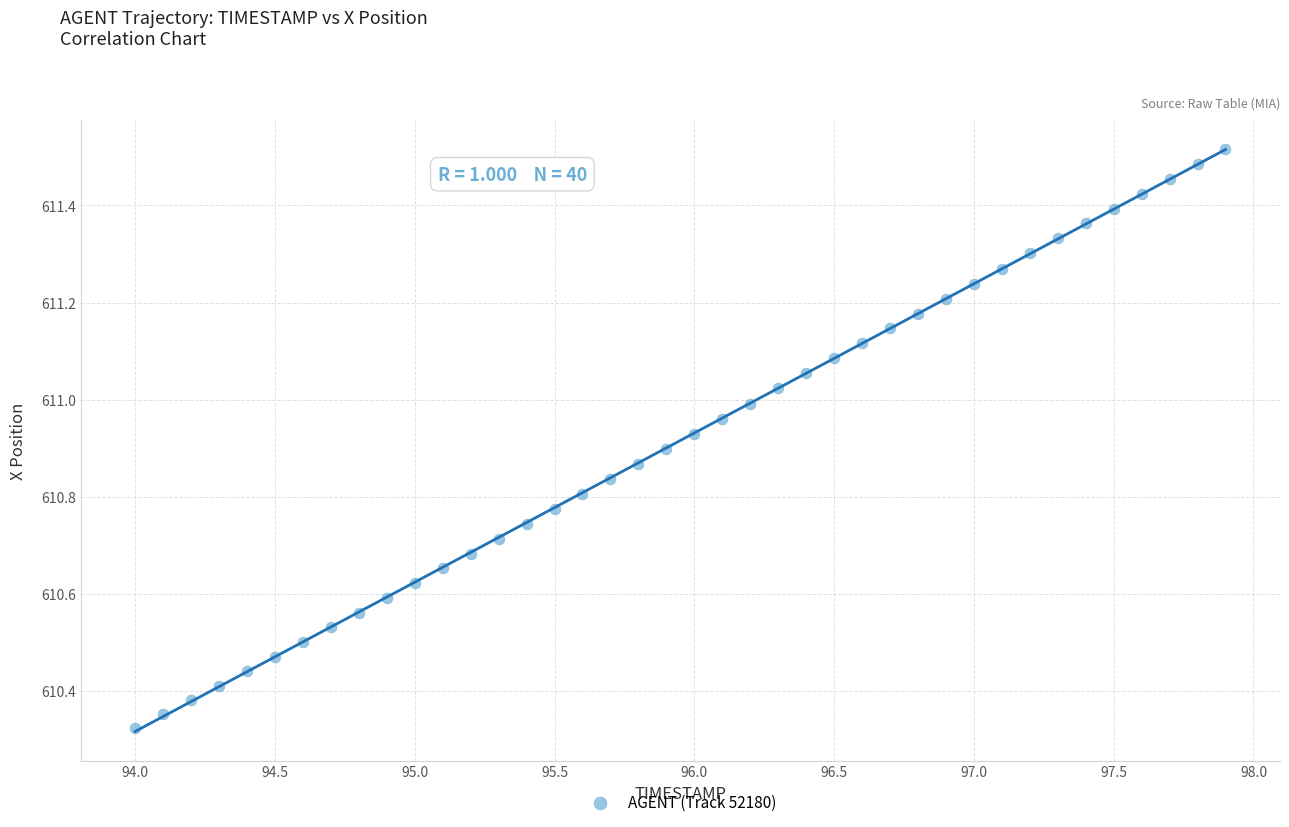

What is the range of X values (max minus min)?

3.9